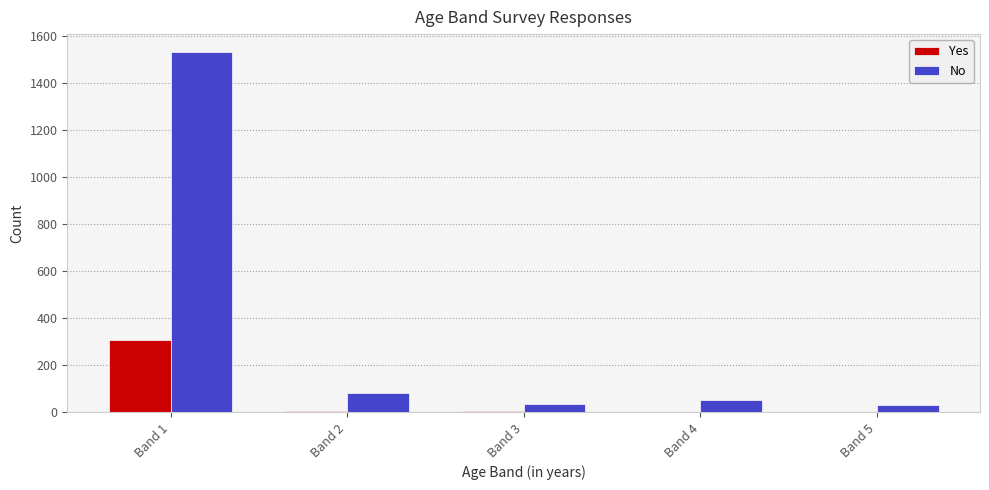

How many groups of bars are there?

5